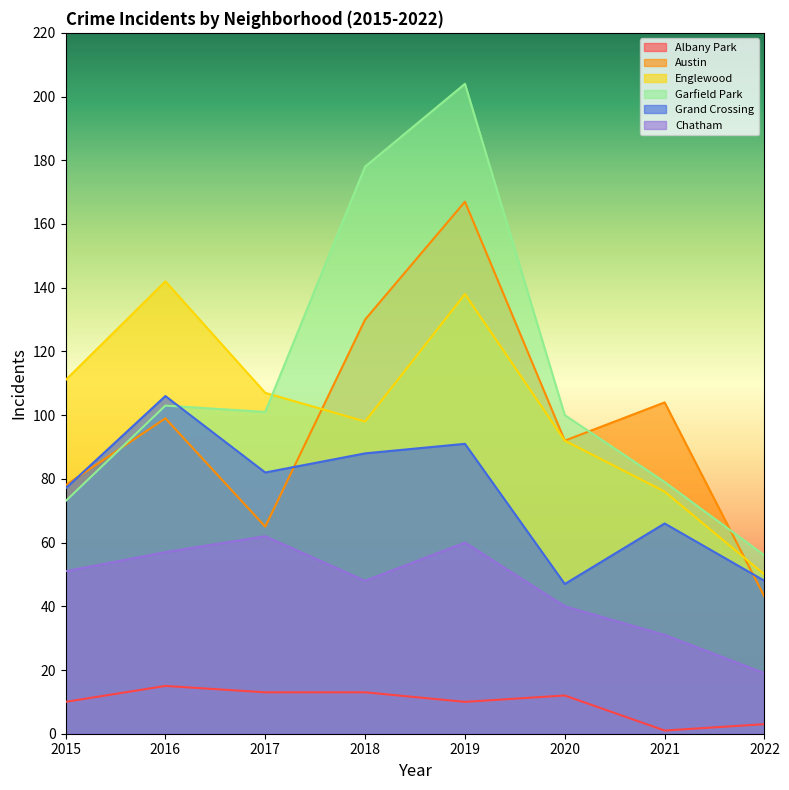

Reading left to right, what are all the values shown in this chart?

Albany Park: 10	15	13	13	10	12	1	3
Austin: 78	99	65	130	167	92	104	43
Englewood: 111	142	107	98	138	92	76	50
Garfield Park: 73	103	101	178	204	100	79	56
Grand Crossing: 77	106	82	88	91	47	66	48
Chatham: 51	57	62	48	60	40	31	19